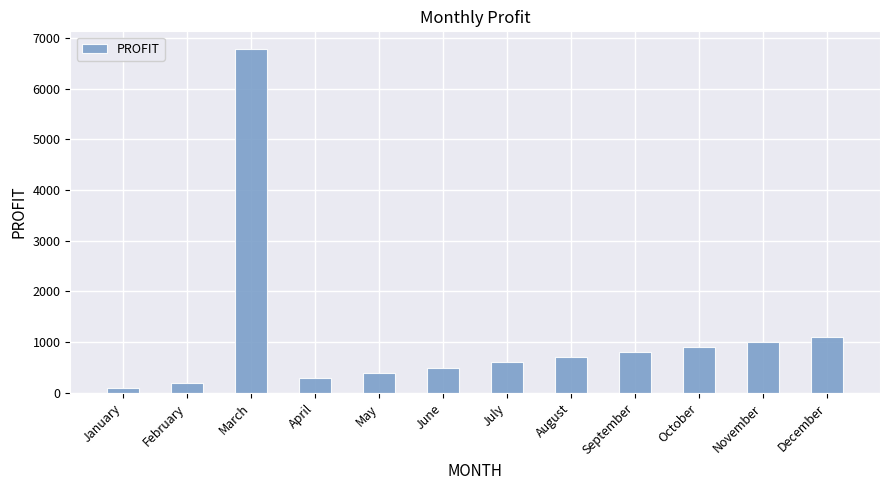

Reading right to left, list all the values displayed in this chart.

1100	1000	900	800	700	600	500	400	300	6788	200	100